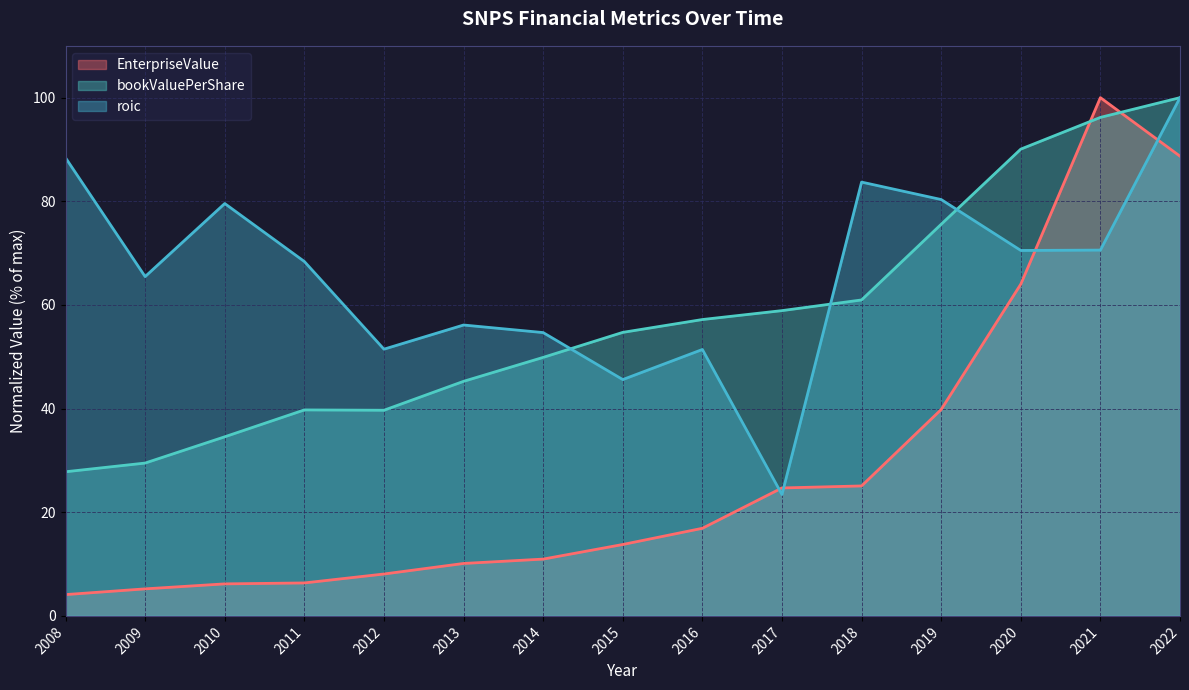

Between 2009 and 2015, which is larger?

2015